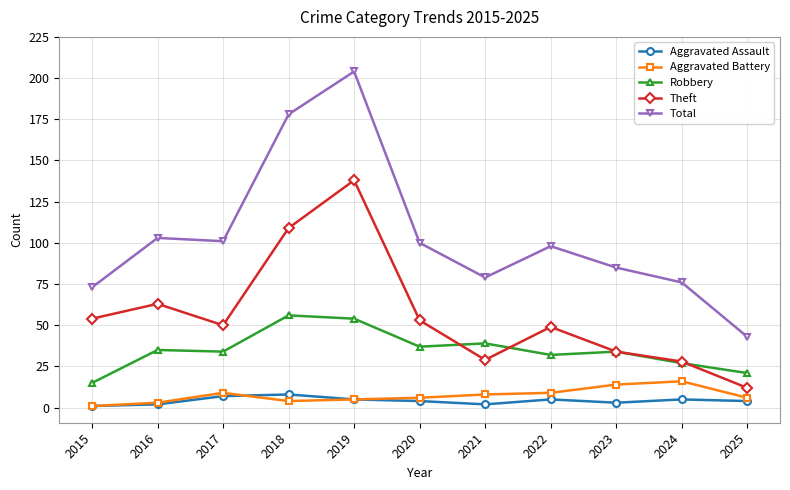

What is the value of the Aggravated Assault point at the 3rd from the left?

7